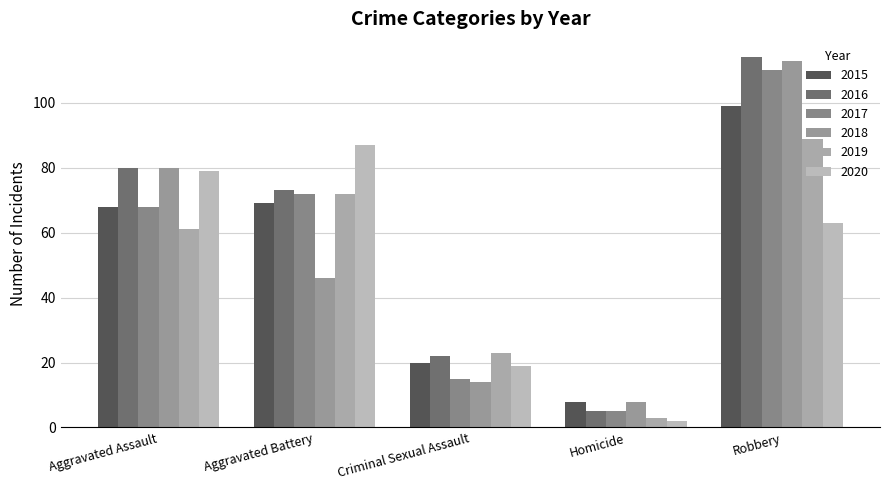

List the series in order of their peak value, lowest first.

2020, 2019, 2015, 2017, 2018, 2016